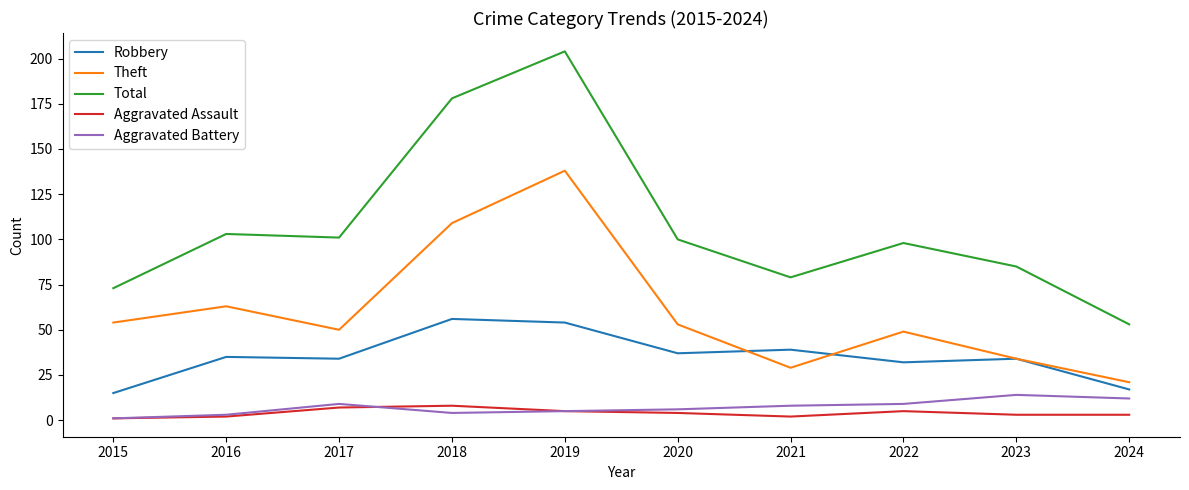

Which series has the largest range (max minus min)?

Total